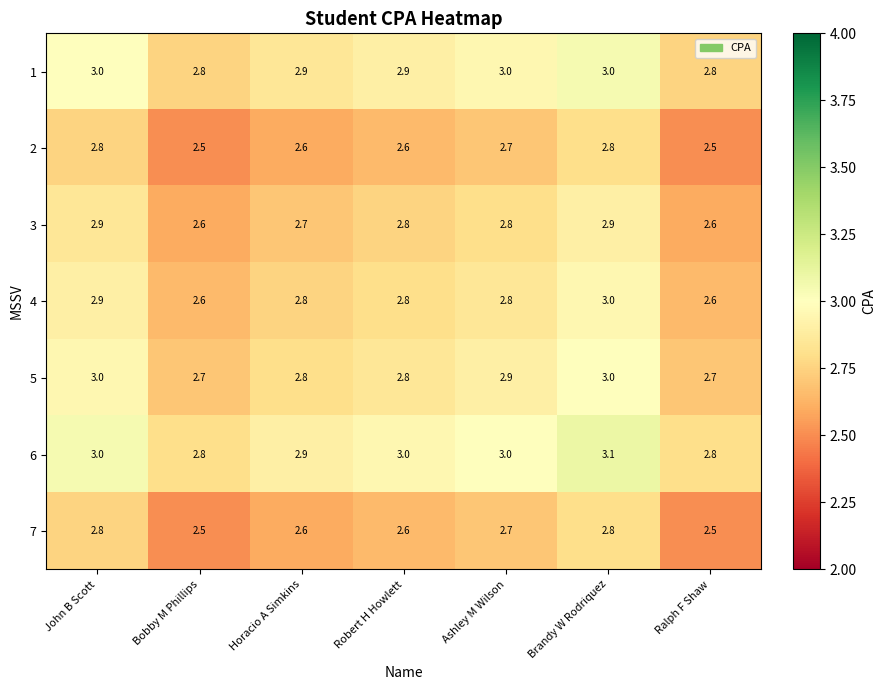

Which series has the largest range (max minus min)?

4